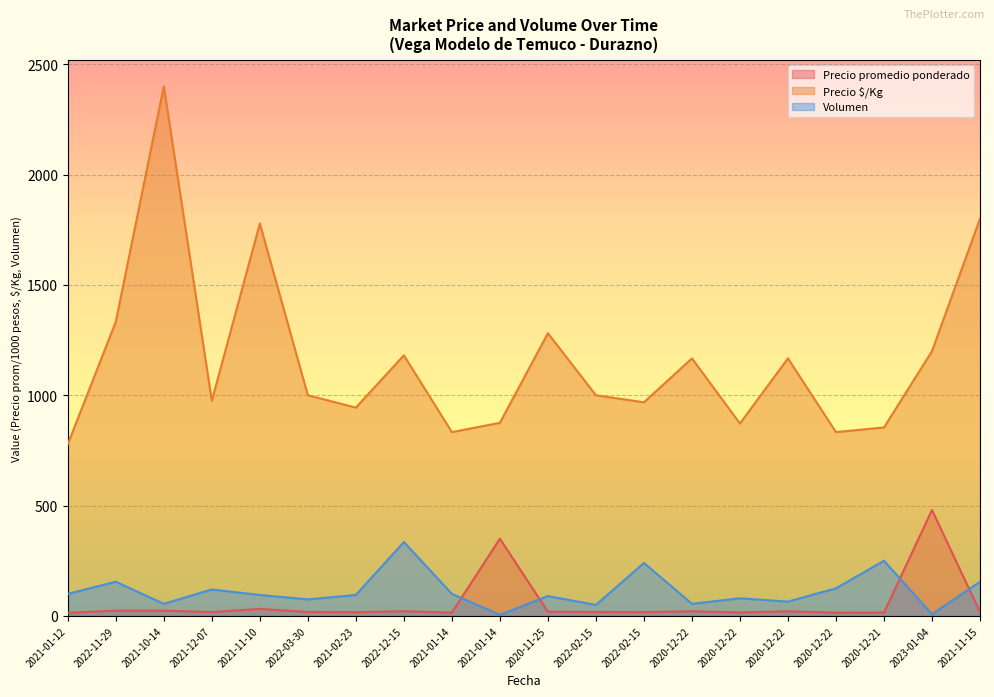

What is the highest value of the Precio $/Kg series?

2400.0